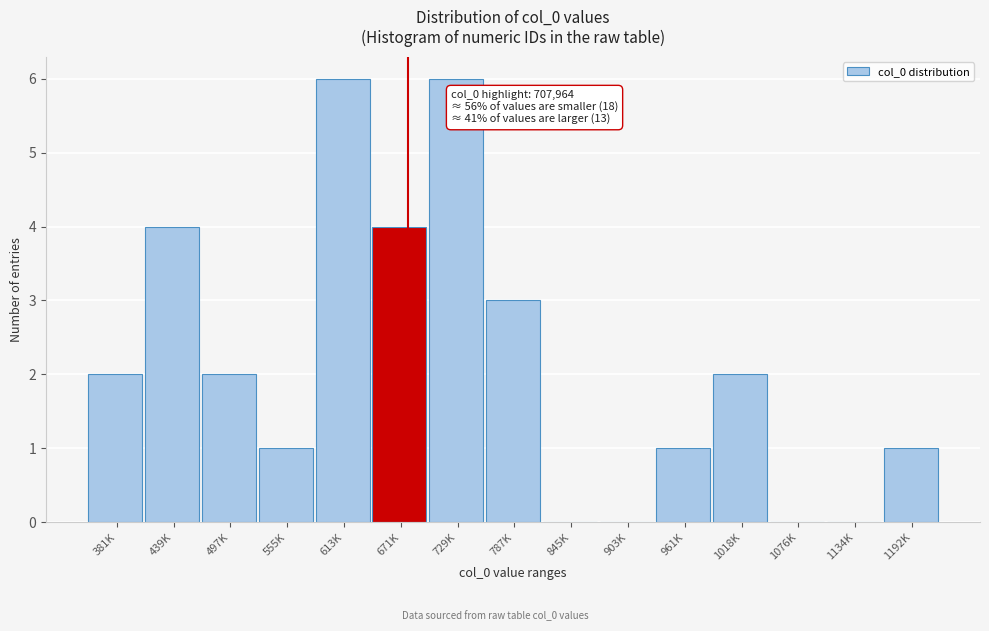

Reading right to left, transcribe all the data shown in this chart.

1192K=1	1134K=0	1076K=0	1018K=2	961K=1	903K=0	845K=0	787K=3	729K=6	671K=4	613K=6	555K=1	497K=2	439K=4	381K=2